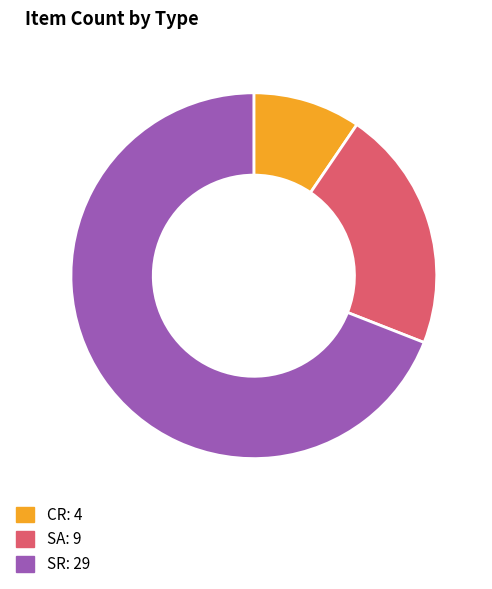

Approximately how many times larger is the value at CR compared to SA?

0.4